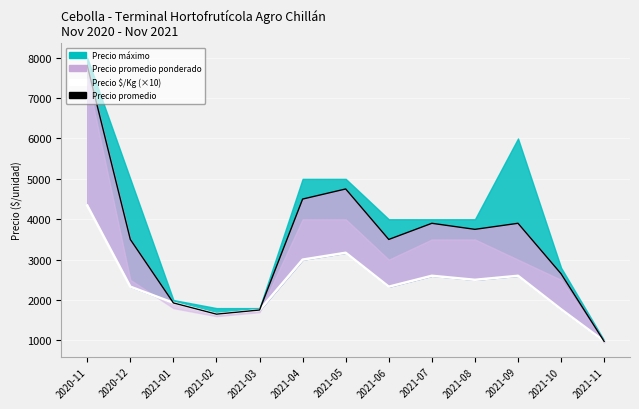

Is it true that Precio $/Kg equals 1039 at 2021-01?

False